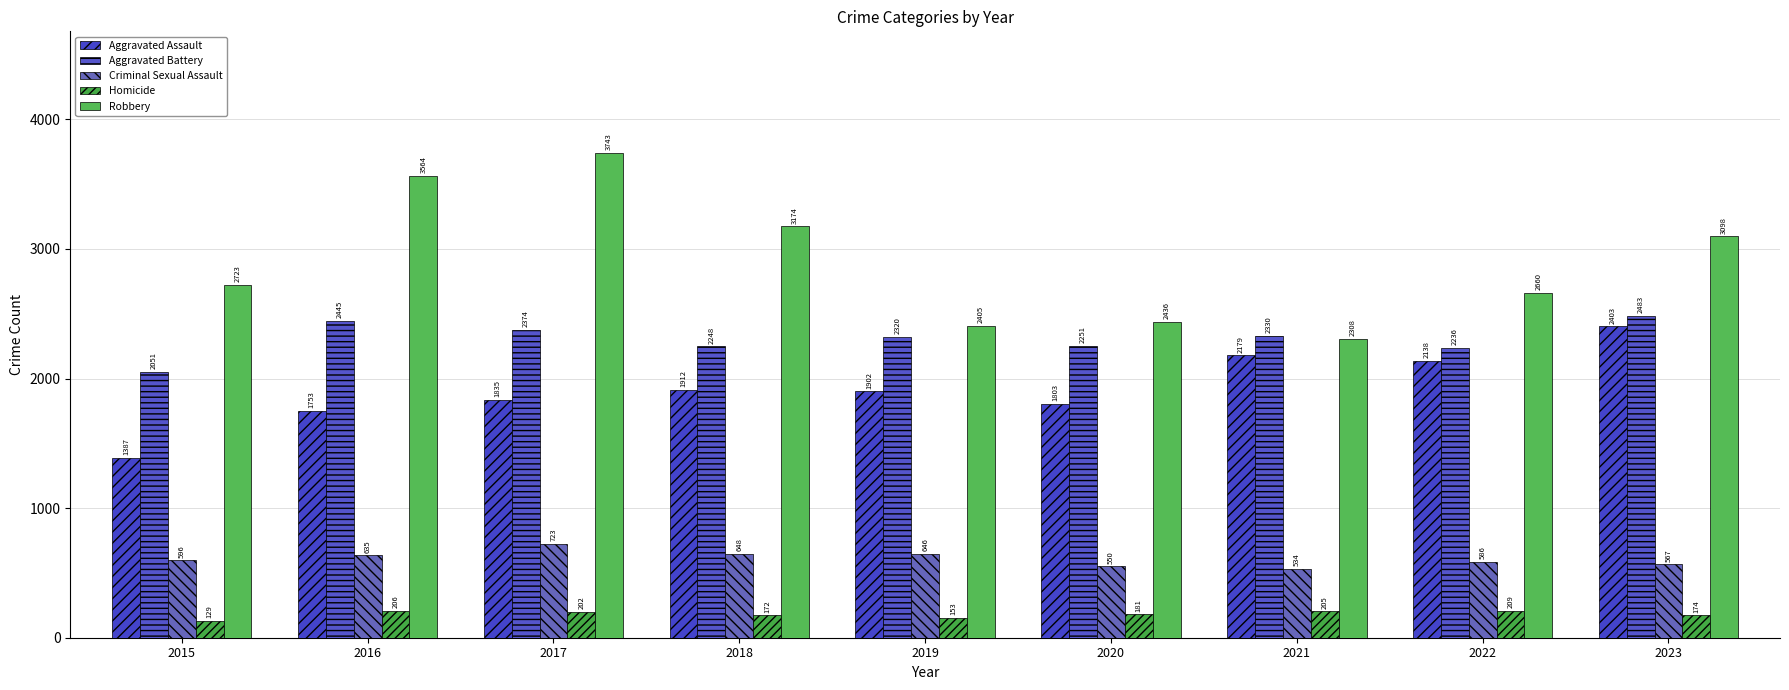

True or false: Robbery has a value of 2660 at 2022.

True